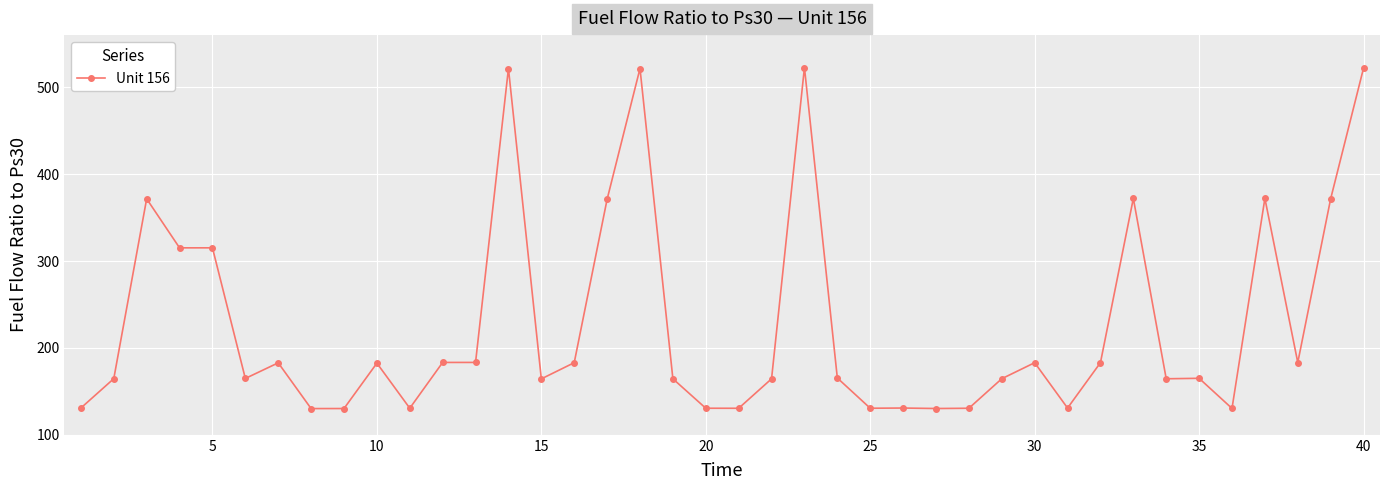

What is the minimum value shown in the chart?

130.2